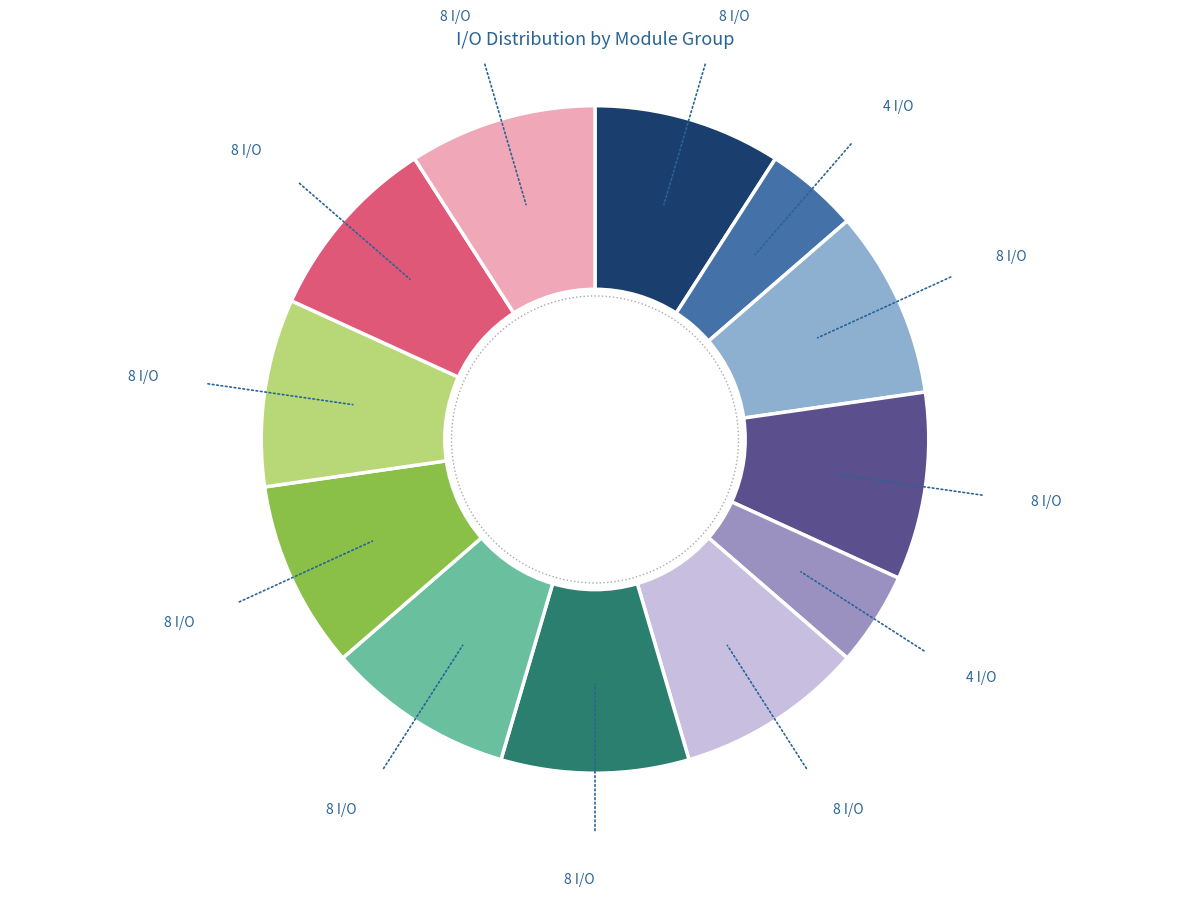

How many segments does this pie chart have?

12